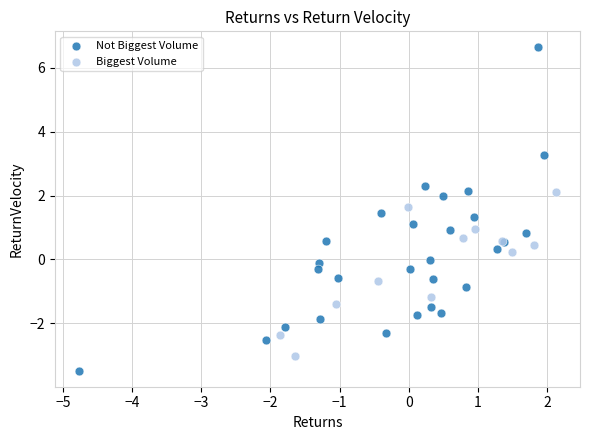

Which series contains the highest Y value?

Not Biggest Volume